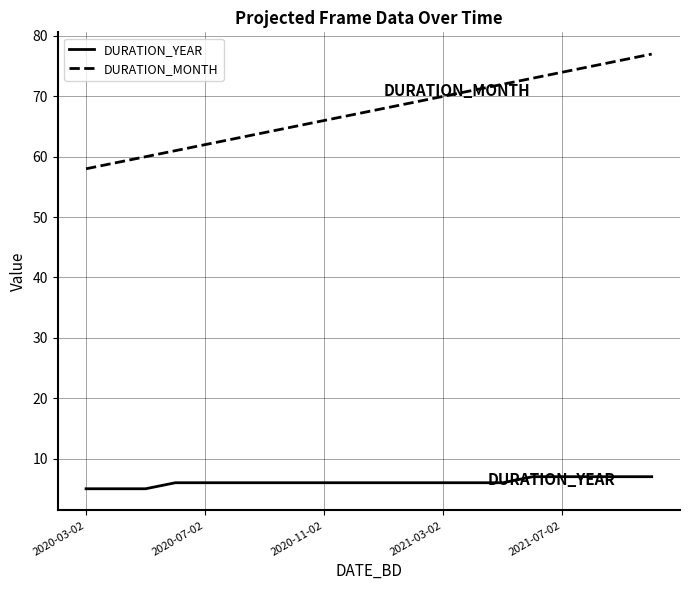

Which series has the largest range (max minus min)?

DURATION_MONTH